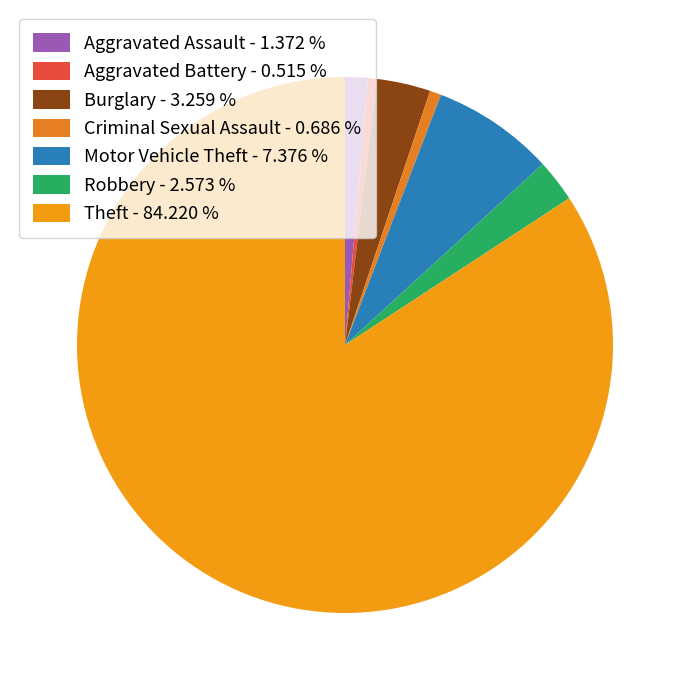

Count the number of slices in the pie.

7